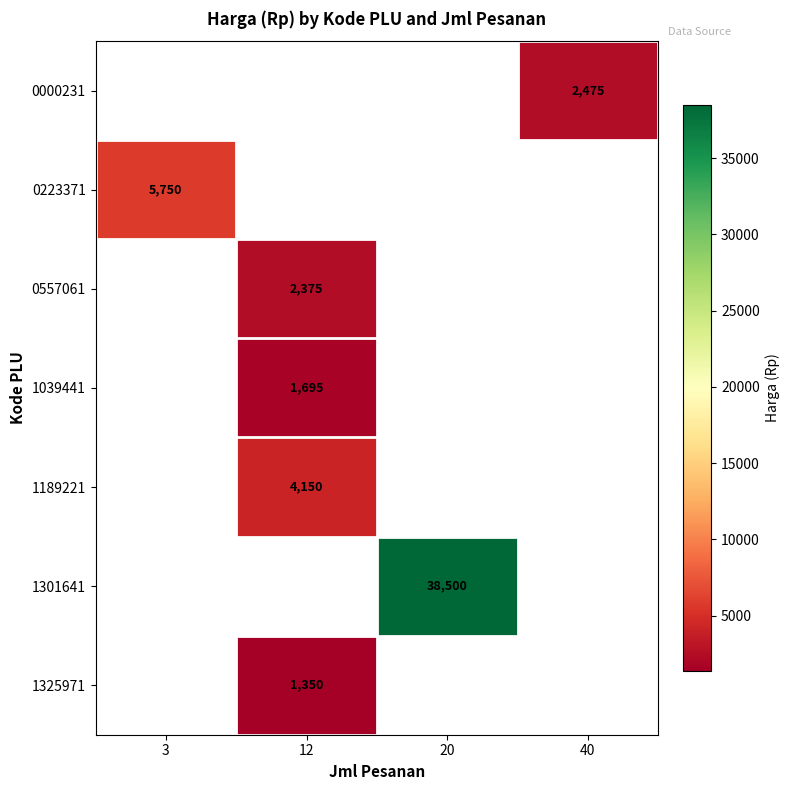

The value of 0223371 at 3 is 9183. True or false?

False